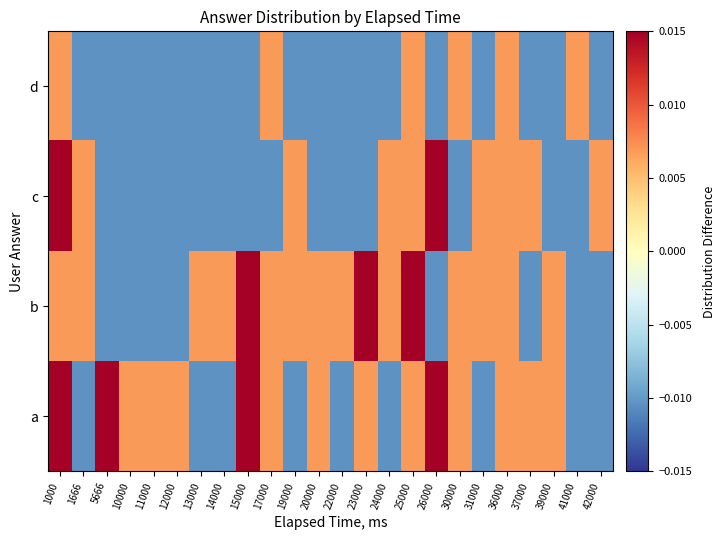

Rank the series at 25000 from lowest to highest value.

a, c, d, b